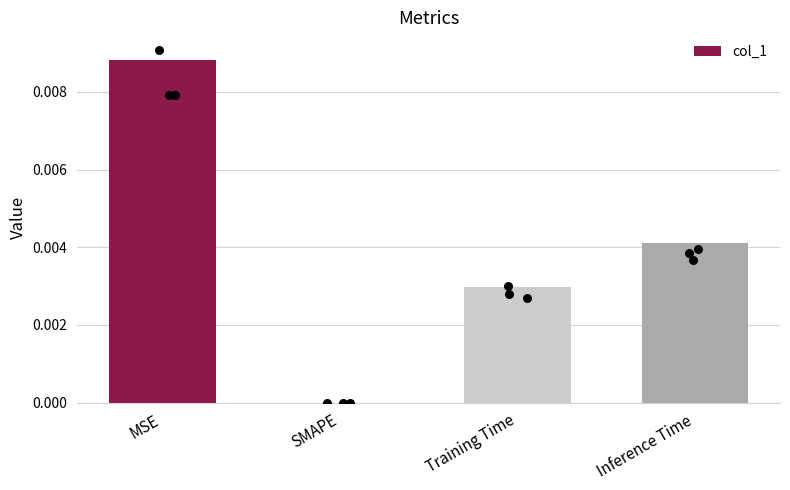

Between MSE and Inference Time, which is larger?

MSE